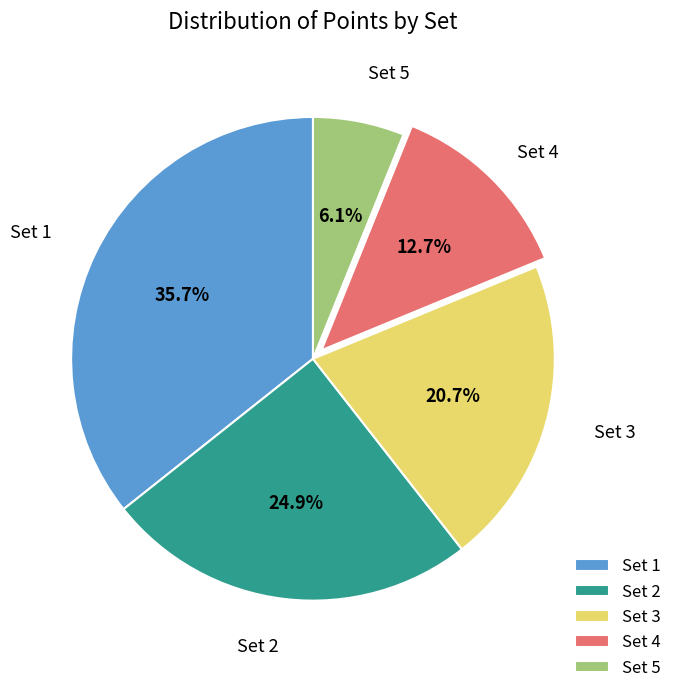

Which slice is the largest?

Set 1